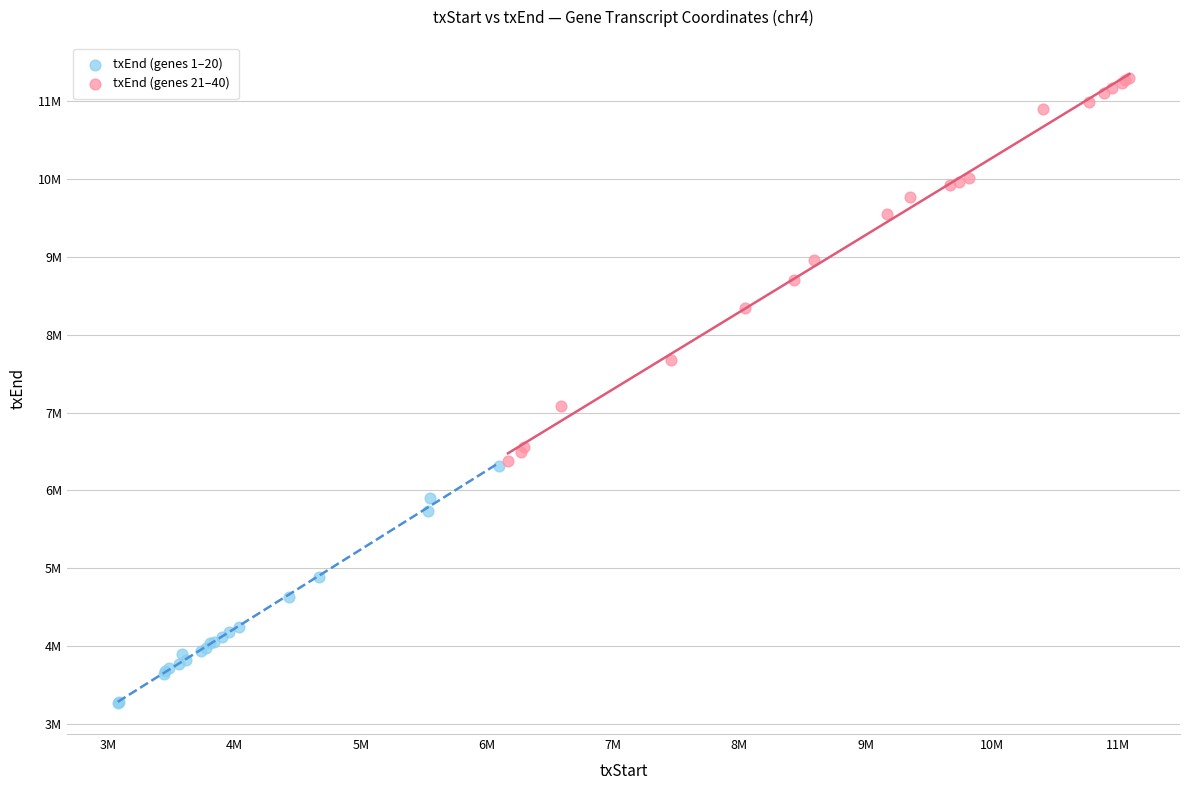

Which series has the largest Y range (max minus min)?

txEnd (genes 21–40)